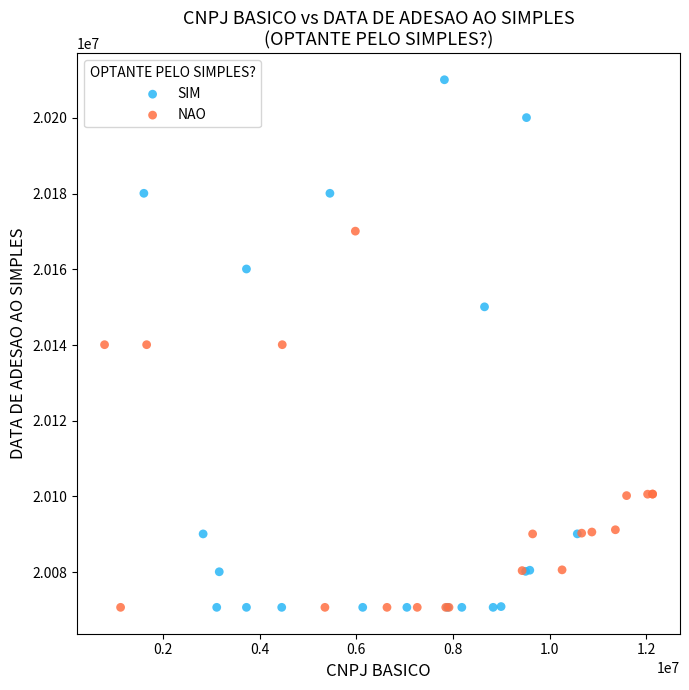

Which series reaches the maximum Y coordinate?

SIM